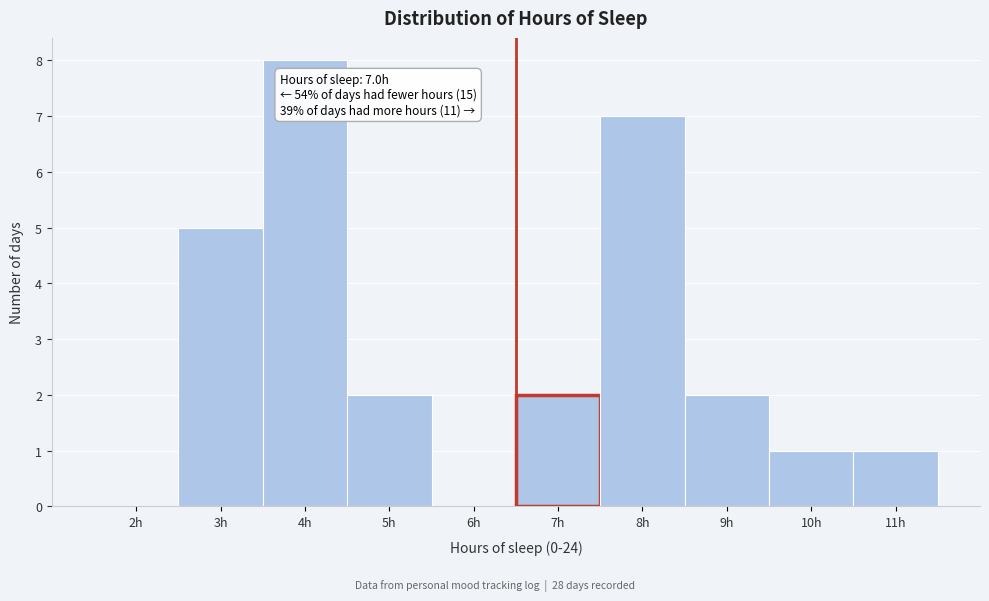

Reading left to right, extract all data points from this chart.

2h=0	3h=5	4h=8	5h=2	6h=0	7h=2	8h=7	9h=2	10h=1	11h=1